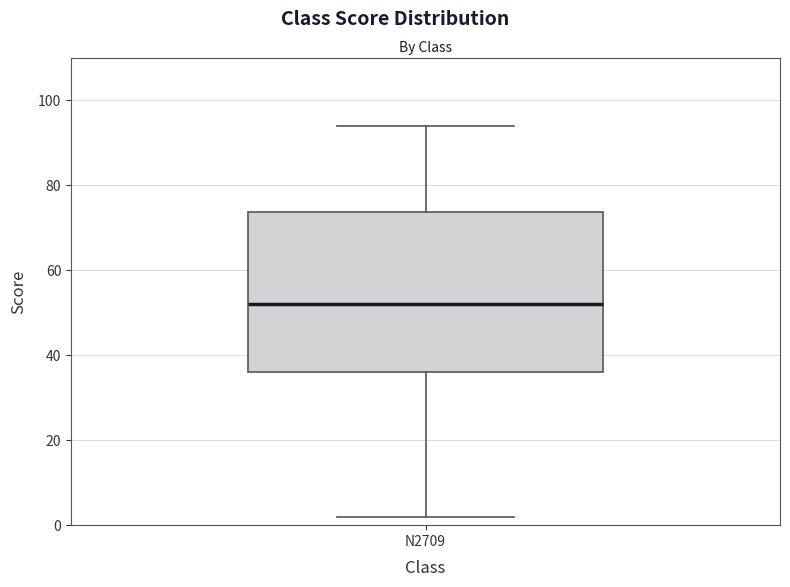

Transcribe this box plot: give where the median line is, the range the box spans, and where the two whiskers end, as read against the y-axis. The values are not printed on the chart, so give them approximately, as read against the axis.

median 52, box 36 to 74, whiskers 2 to 94